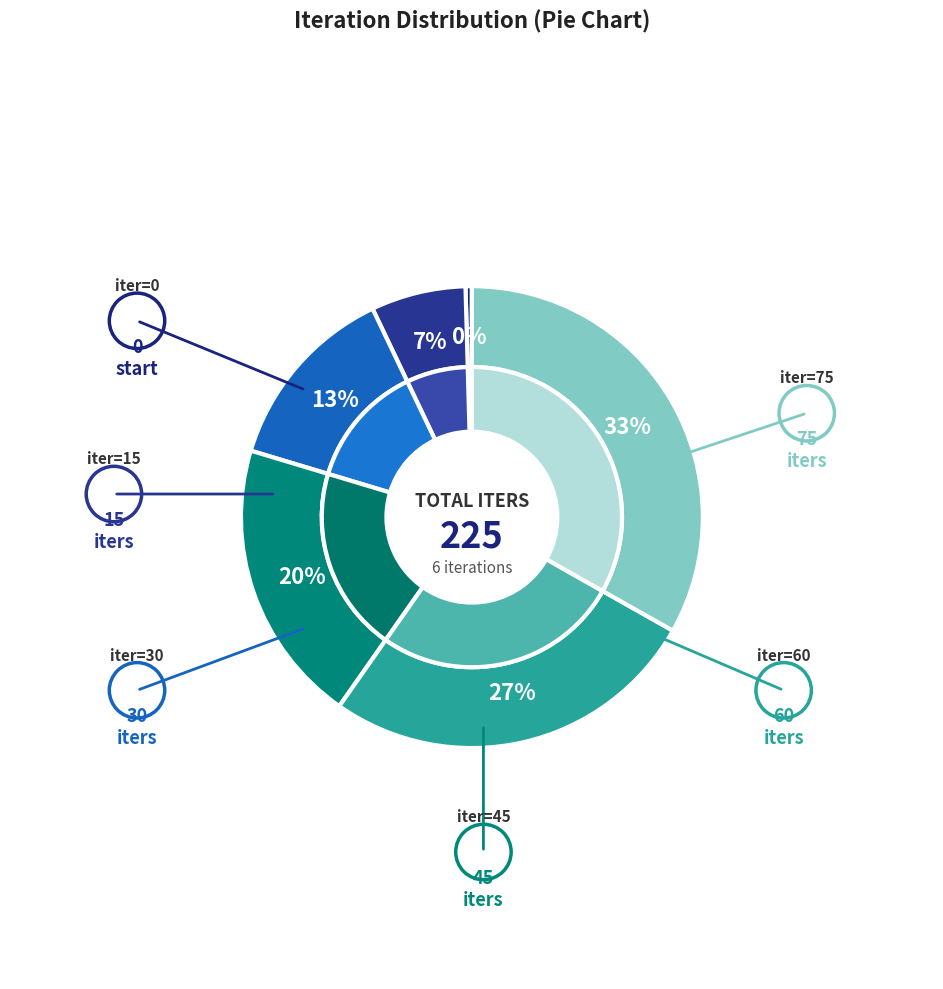

Is it true that iter=60 is 27% of the pie?

True